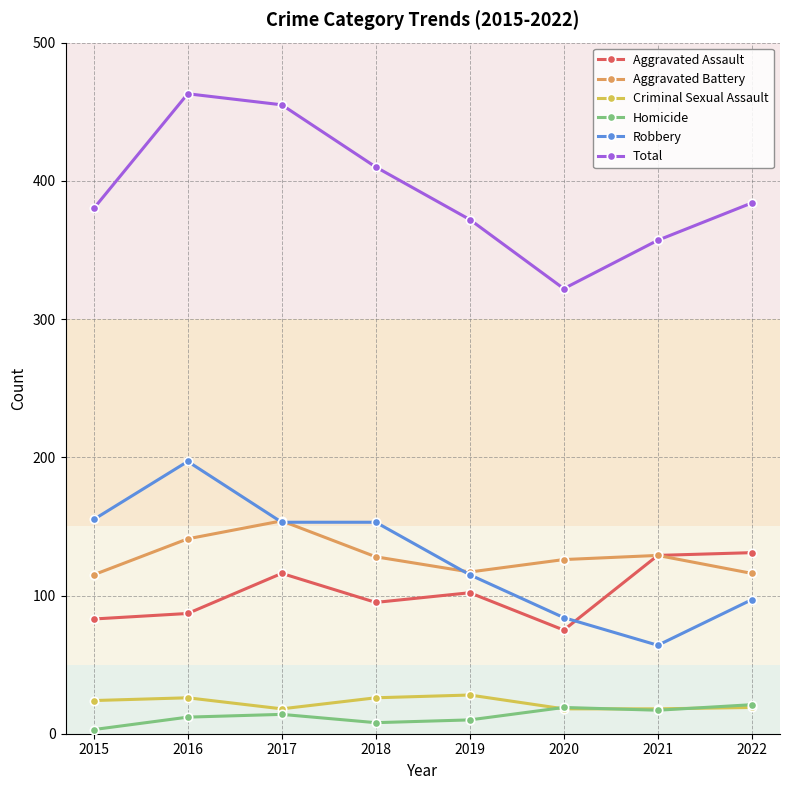

What is the value of the Criminal Sexual Assault point at the 6th from the left?

18